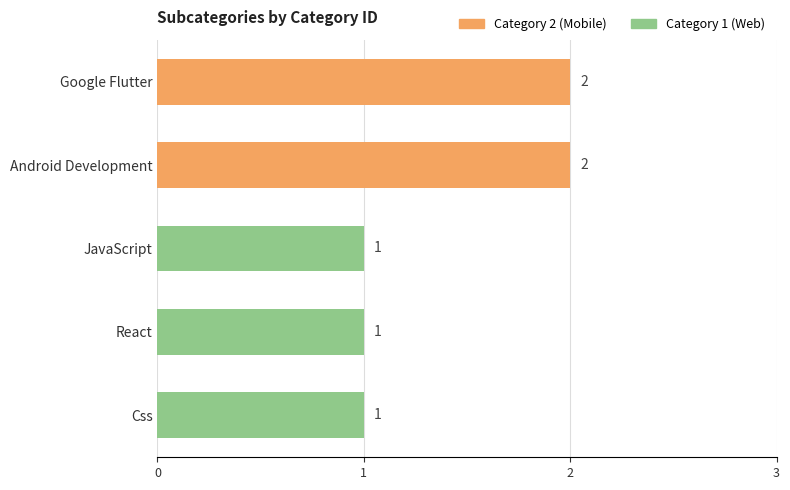

What is the sum of the values at Css and Google Flutter?

3